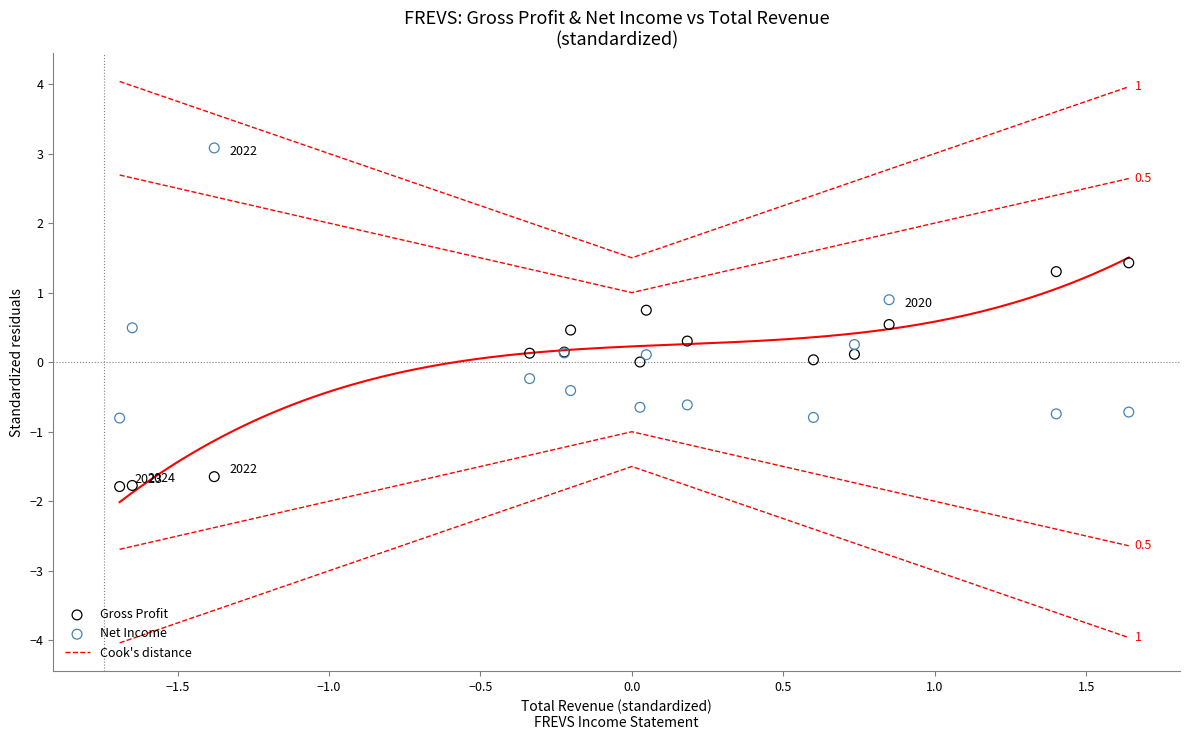

What is the X range (max minus min) for the scatter plot?

3.3